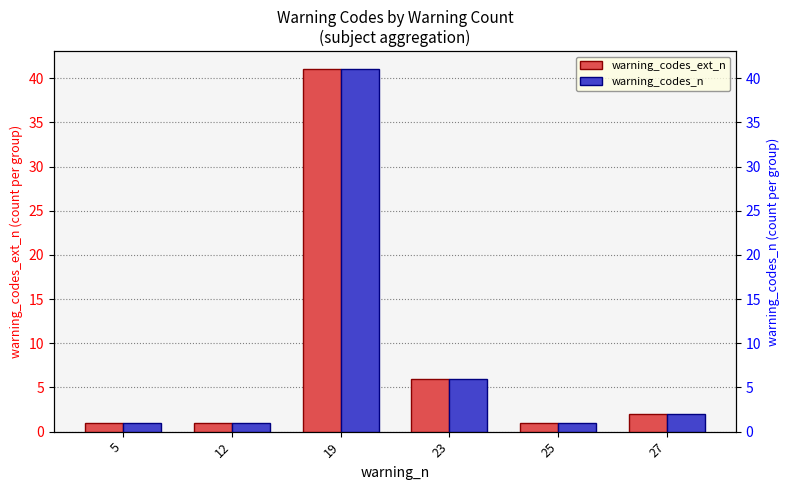

True or false: warning_codes_n has a value of 1 at 25.

True